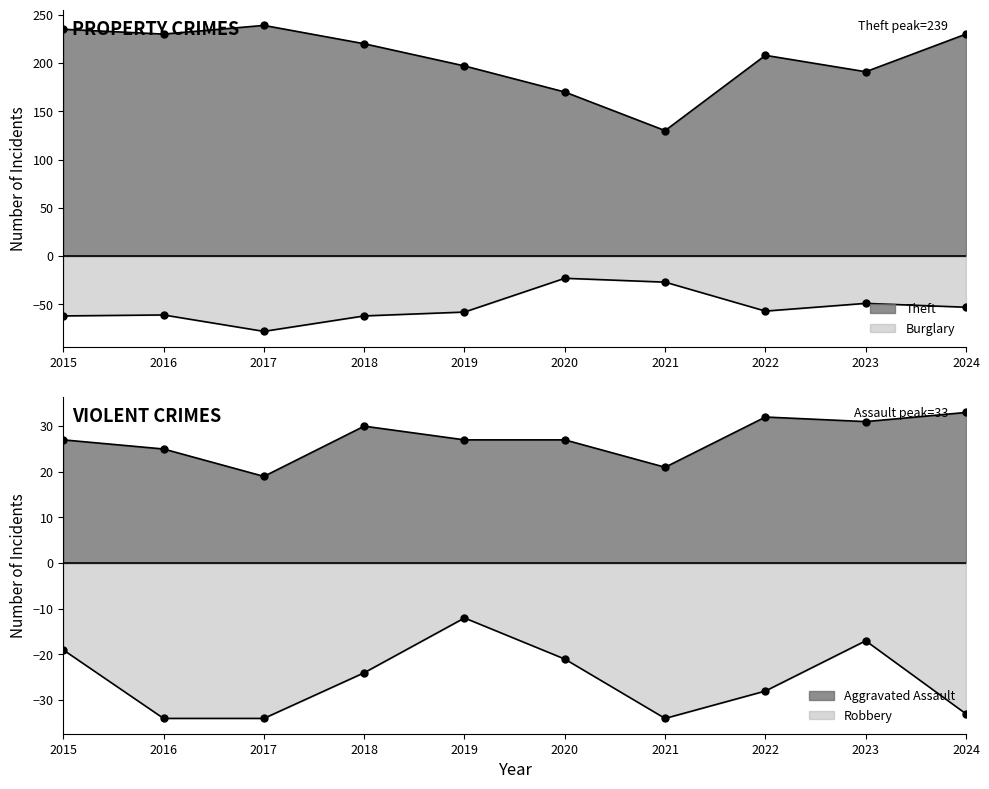

What is the difference between the Burglary values at 2019 and 2022?

1